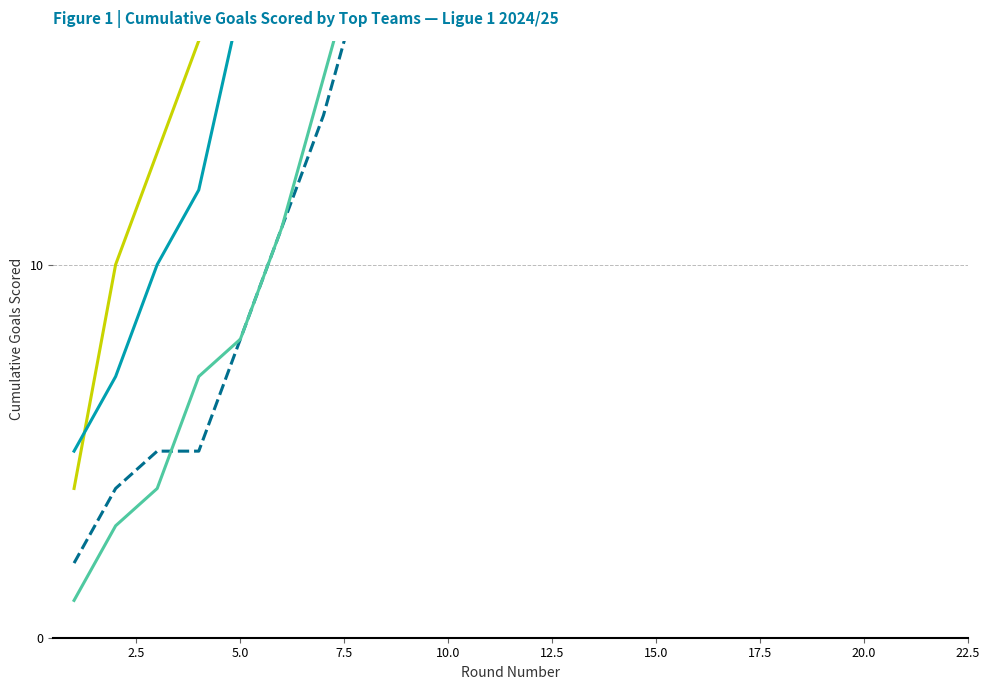

What is the lowest value of the AS Monaco series?

1